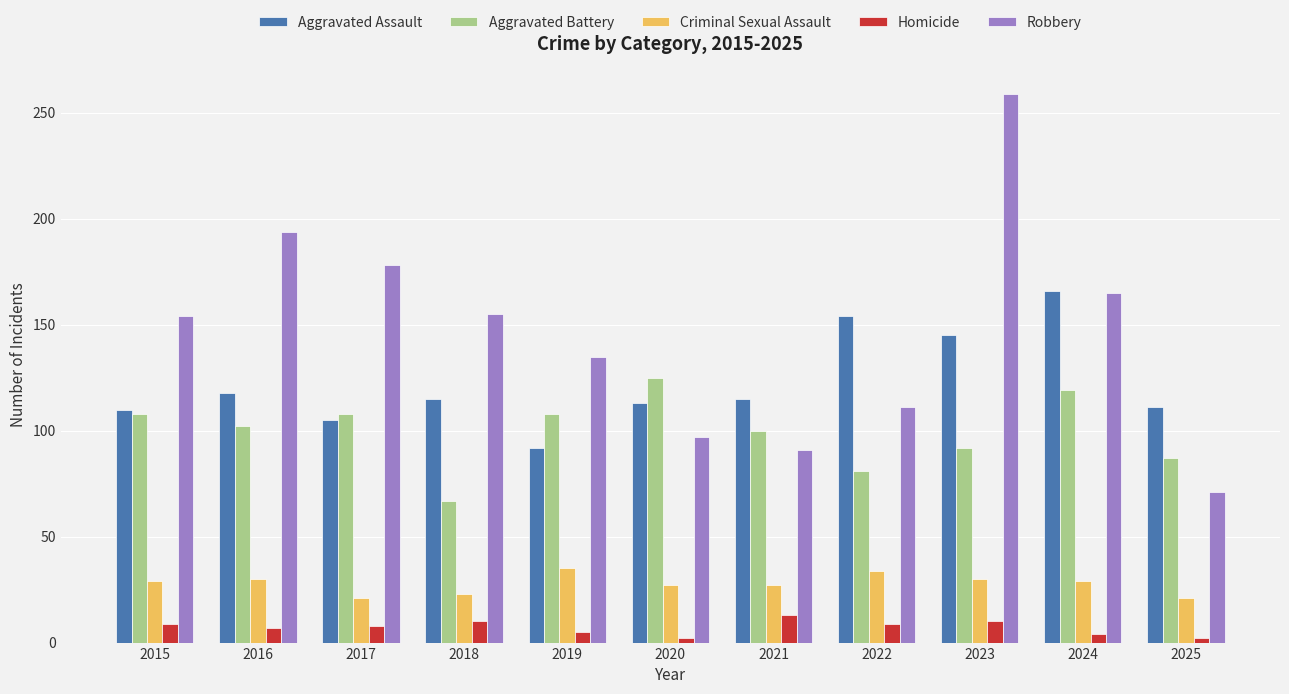

What is the maximum value shown in the chart?

259